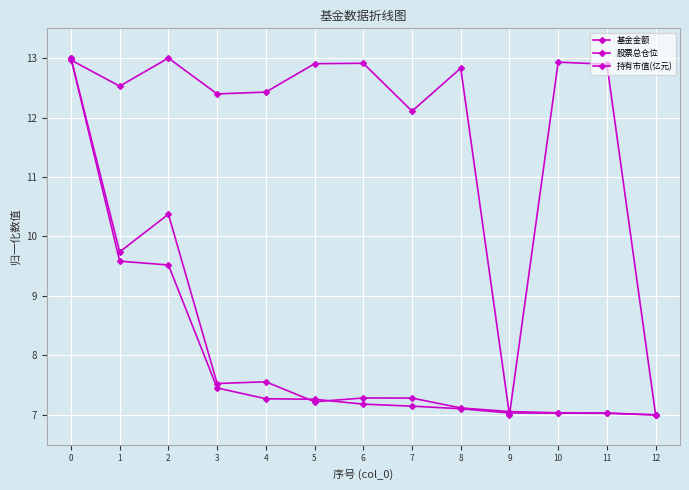

How many lines are shown in the chart?

3